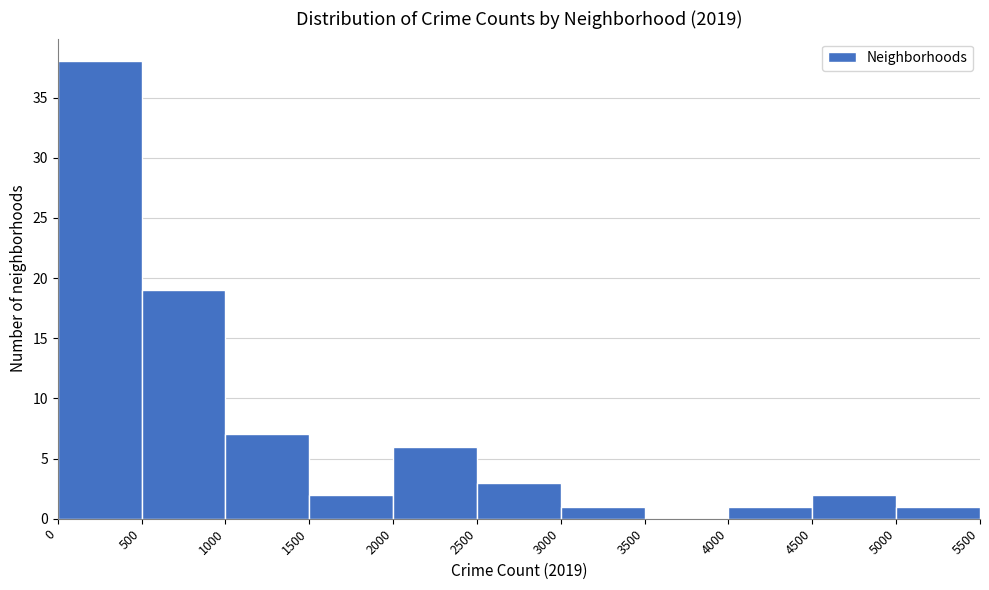

Over which range of the x-axis is the bar tallest?

0 to 500